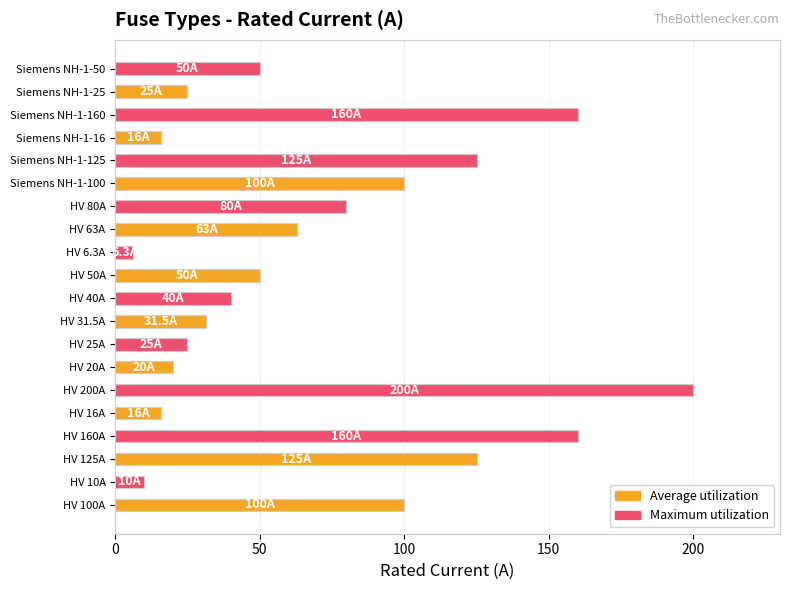

At how many categories does at least one series exceed 192?

1